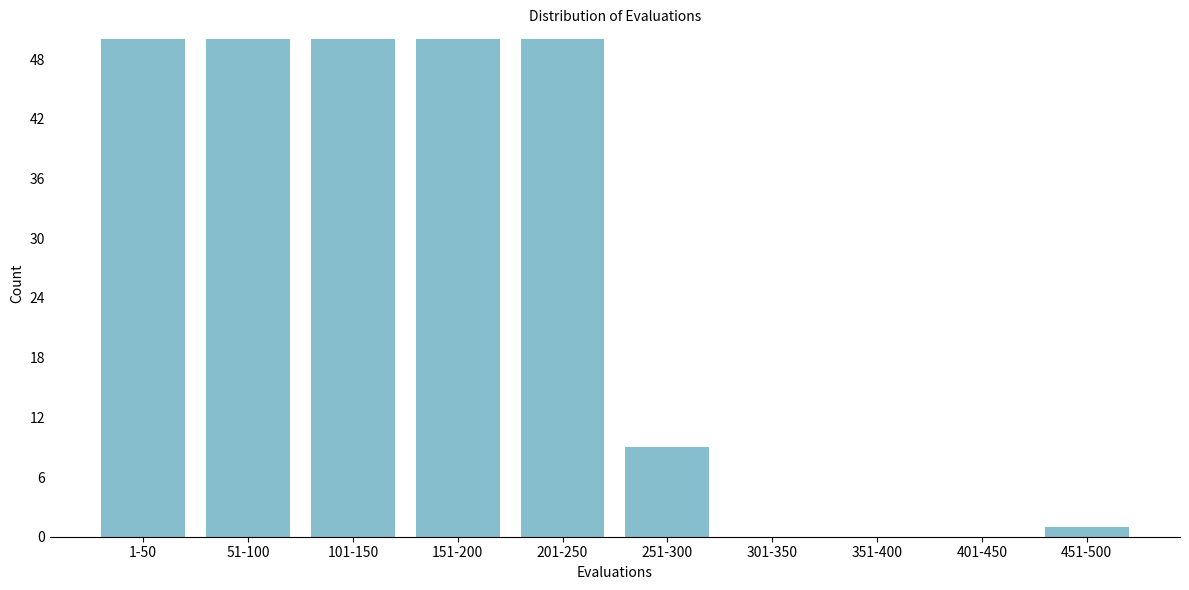

Reading left to right, transcribe all the data shown in this chart.

1-50=50	51-100=50	101-150=50	151-200=50	201-250=50	251-300=9	301-350=0	351-400=0	401-450=0	451-500=1